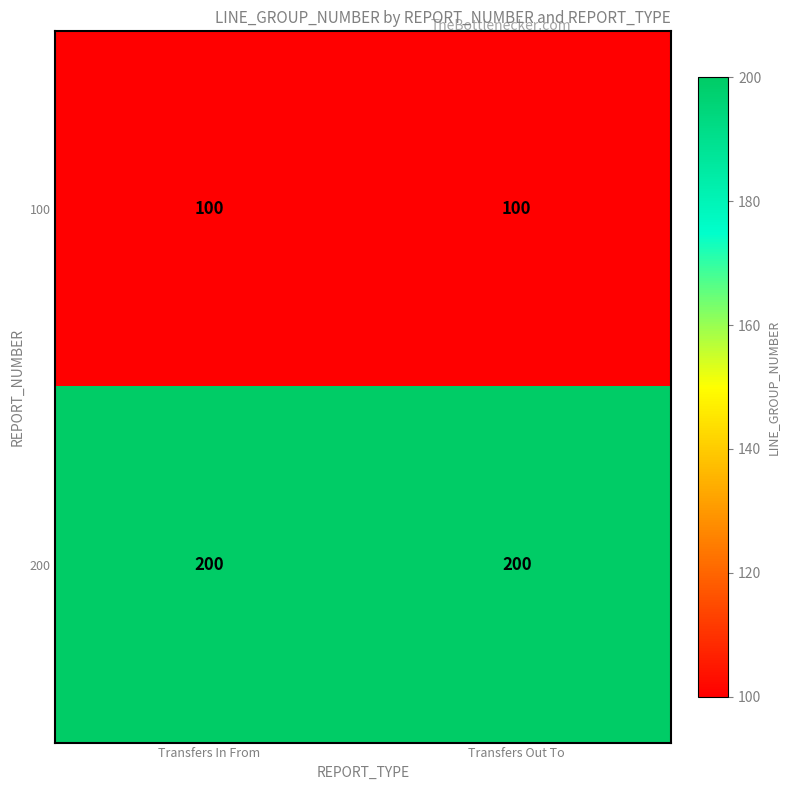

Reading left to right, list all the values displayed in this chart.

100: 100	100
200: 200	200